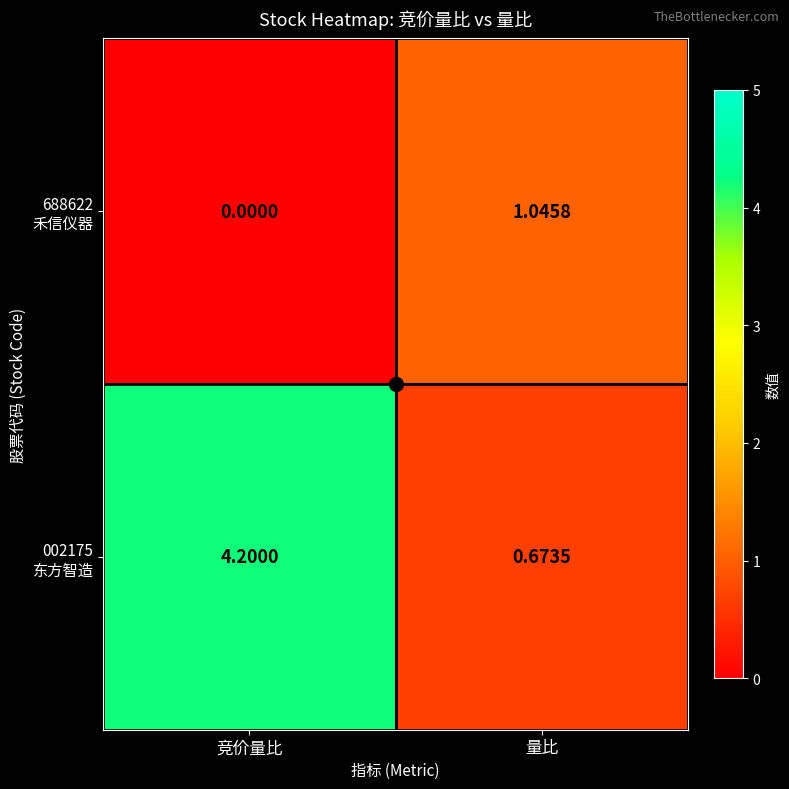

At which category is the sum across all series the highest?

竞价量比